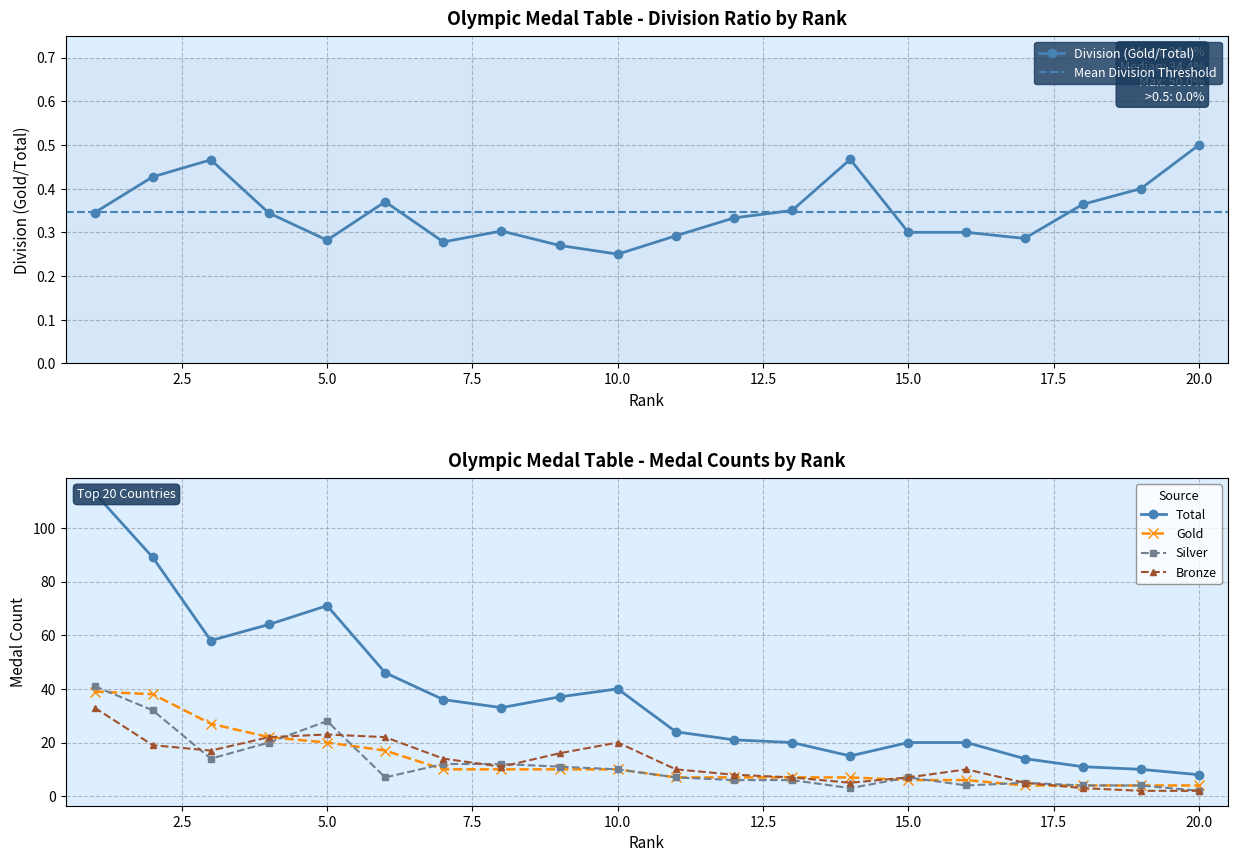

What is the greatest value displayed?

113.0